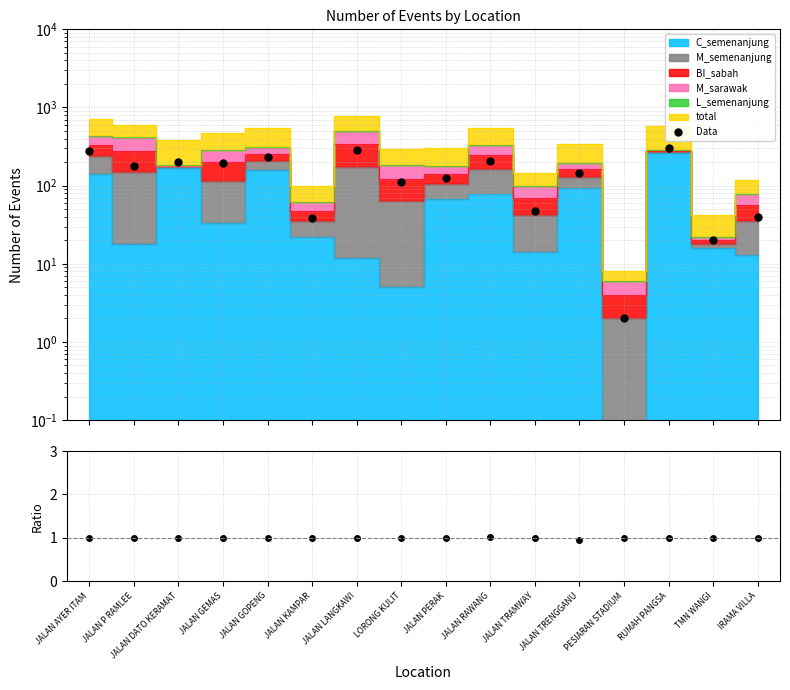

What position from the left is LORONG KULIT?

8